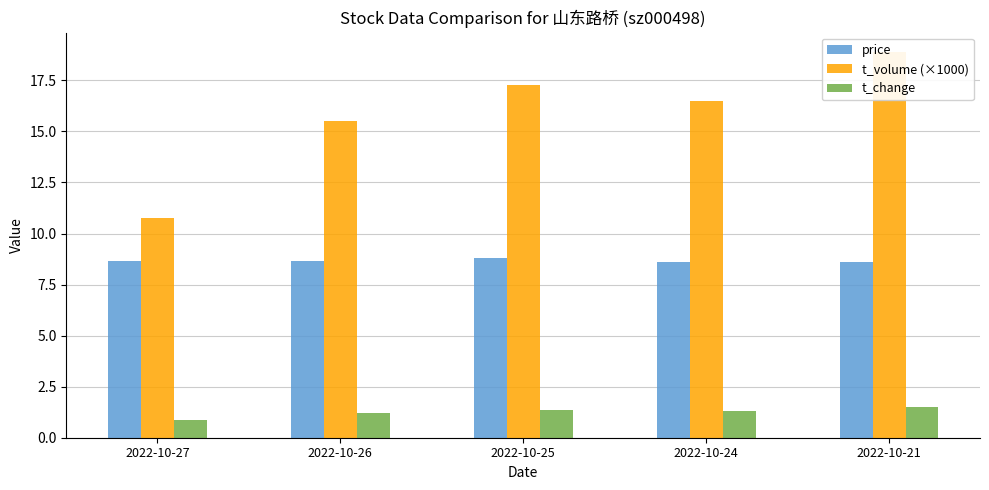

What is the spread (max minus min) of values at 2022-10-24?

15.2